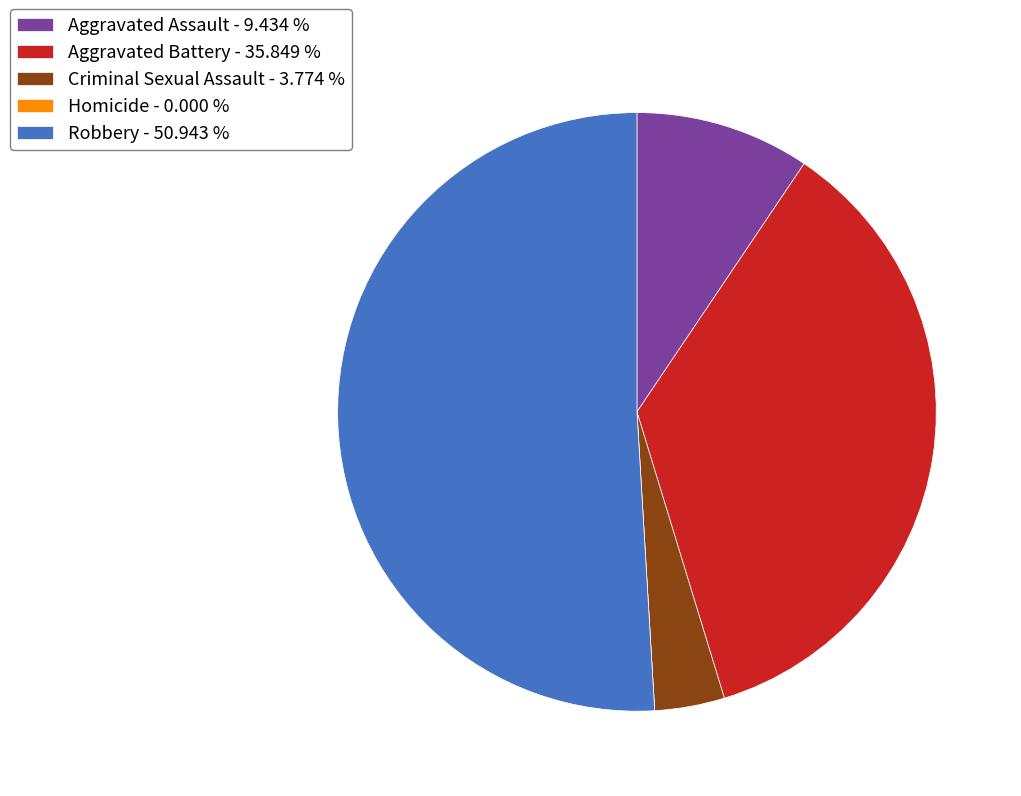

Which has a higher value, Aggravated Assault - 9.434 % or Criminal Sexual Assault - 3.774 %?

Aggravated Assault - 9.434 %